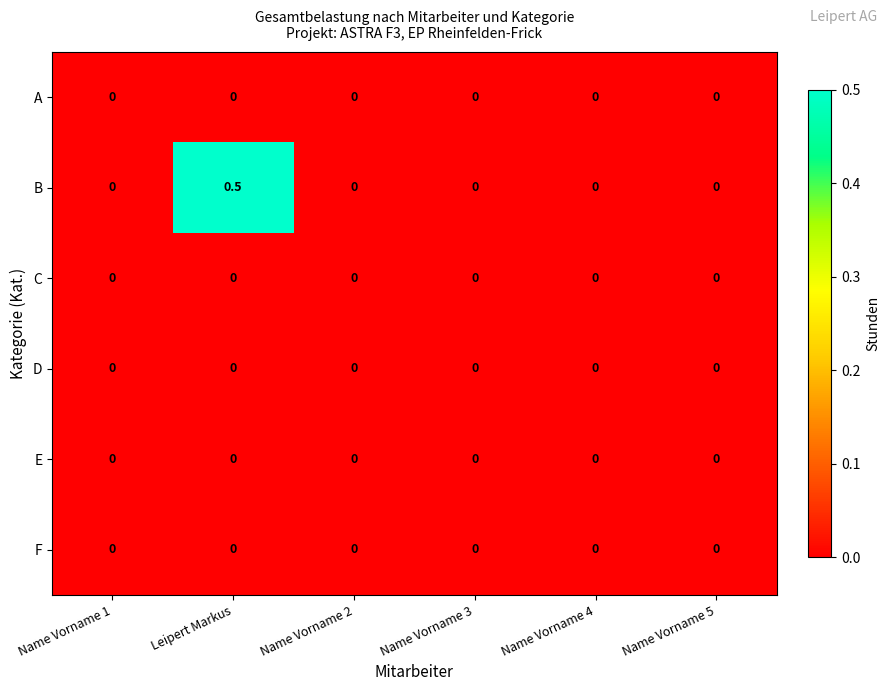

At which category is the sum across all series the highest?

Leipert Markus